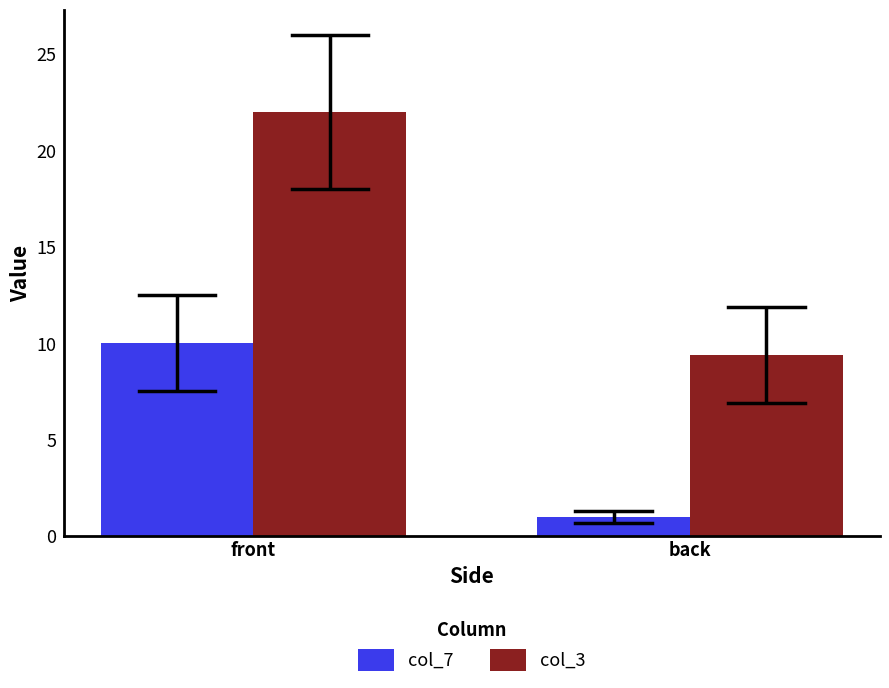

At how many categories does at least one series exceed 11?

1